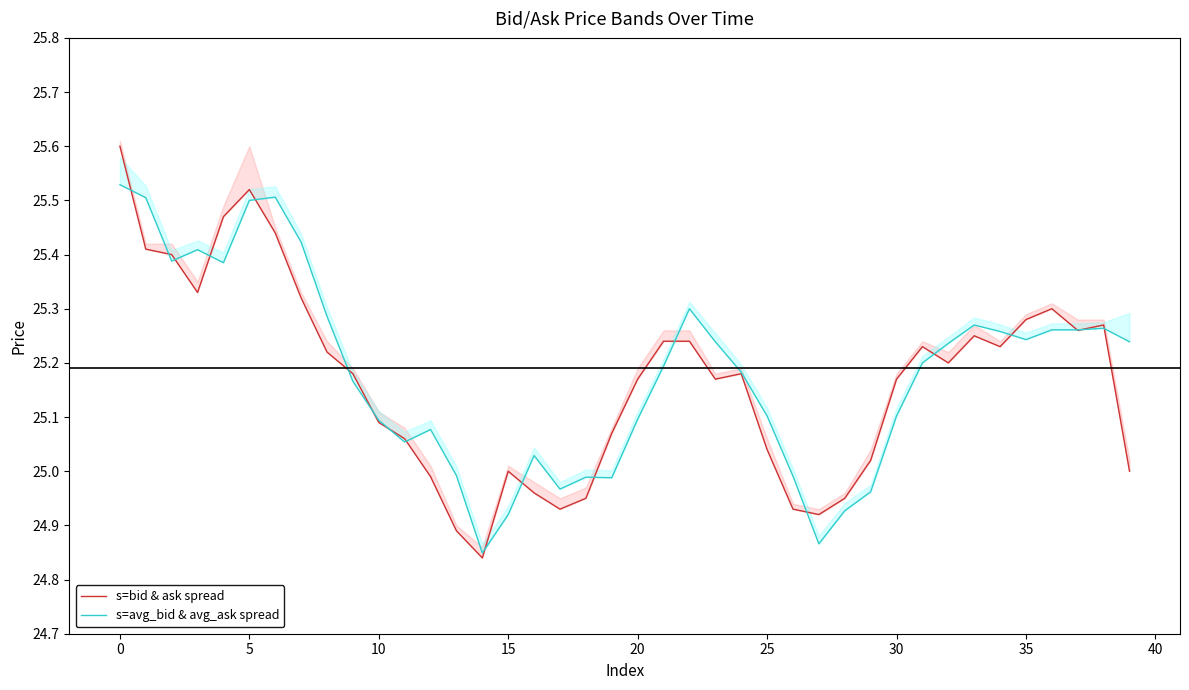

What is the difference between the maximum and minimum values in the bid series?

0.8